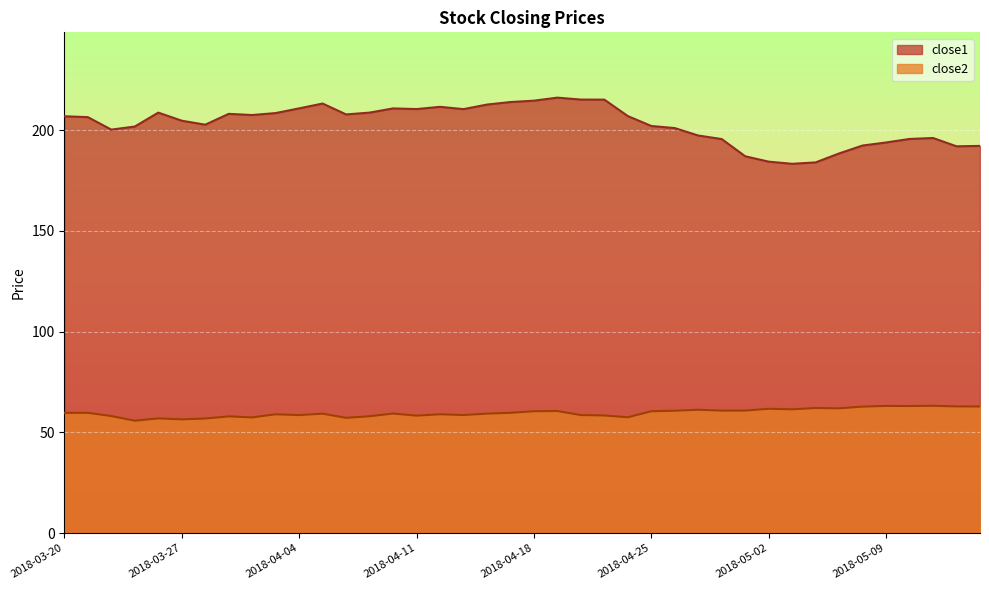

True or false: close2 and close1 intersect in this chart.

False